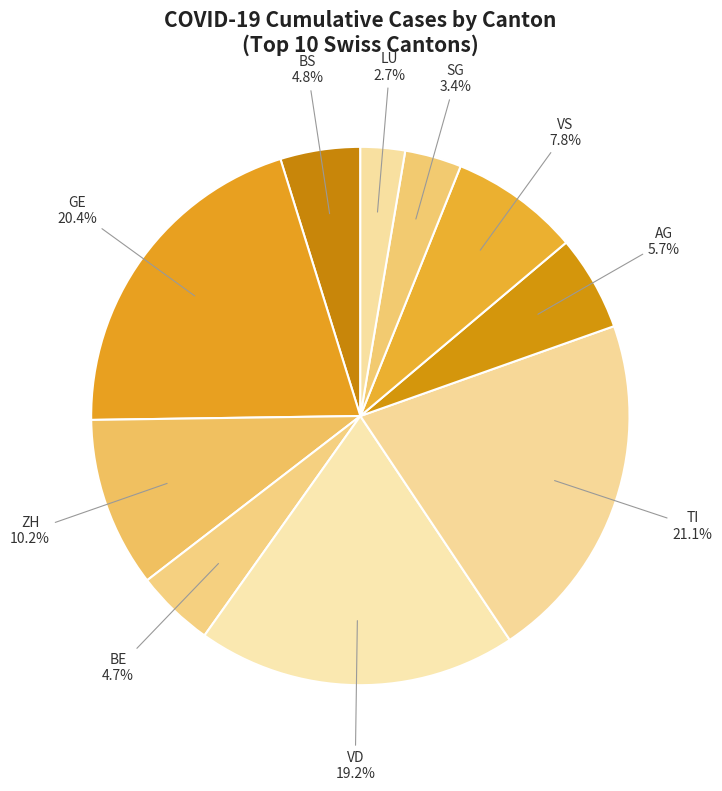

What is the largest slice in the pie chart?

TI